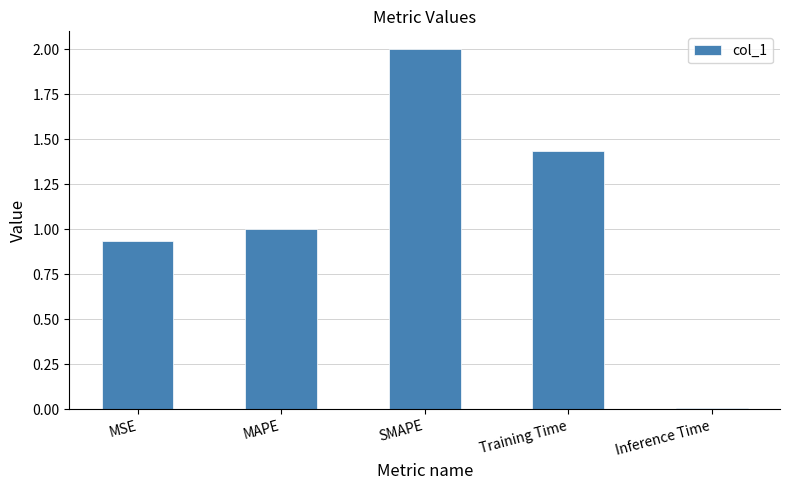

List the labels in order of value, largest first.

SMAPE, Training Time, MAPE, MSE, Inference Time